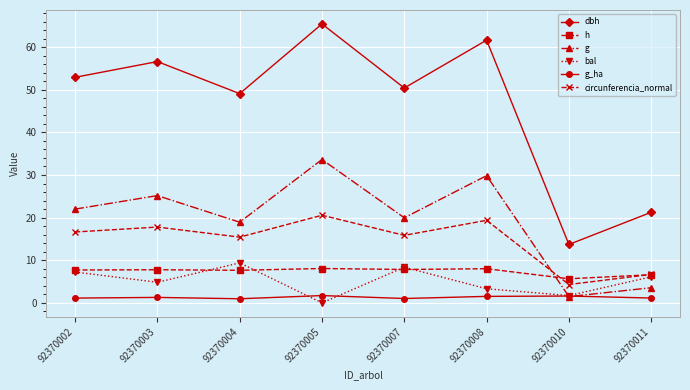

List the labels in order of bal value, largest first.

92370004, 92370007, 92370002, 92370011, 92370003, 92370008, 92370010, 92370005